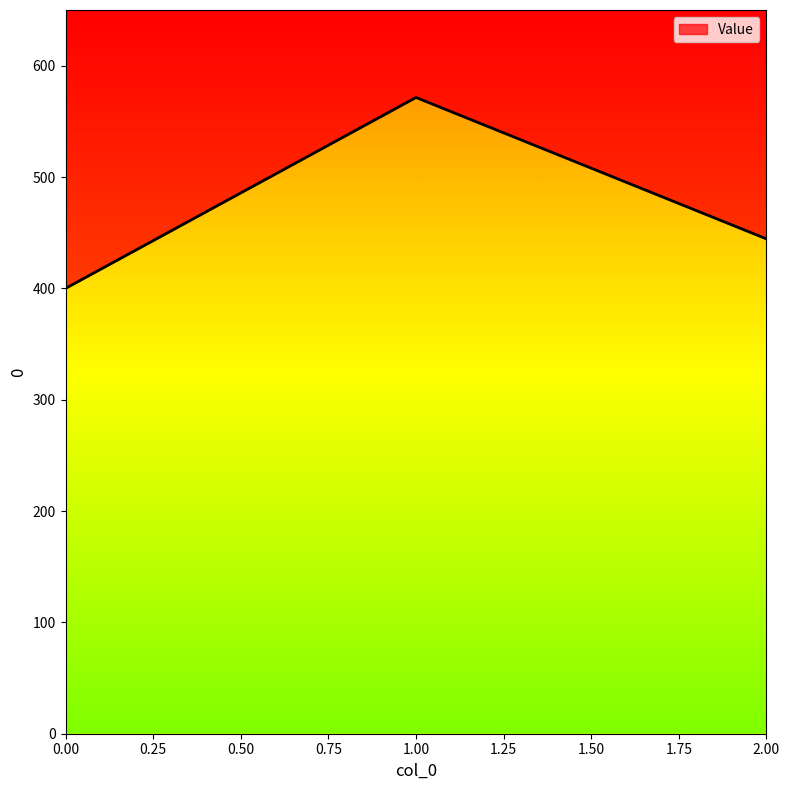

Reading left to right, extract all data points from this chart.

400.0	571.4	444.4